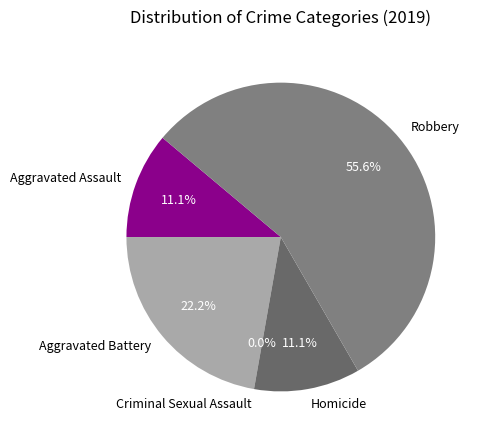

What is the largest slice in the pie chart?

Robbery